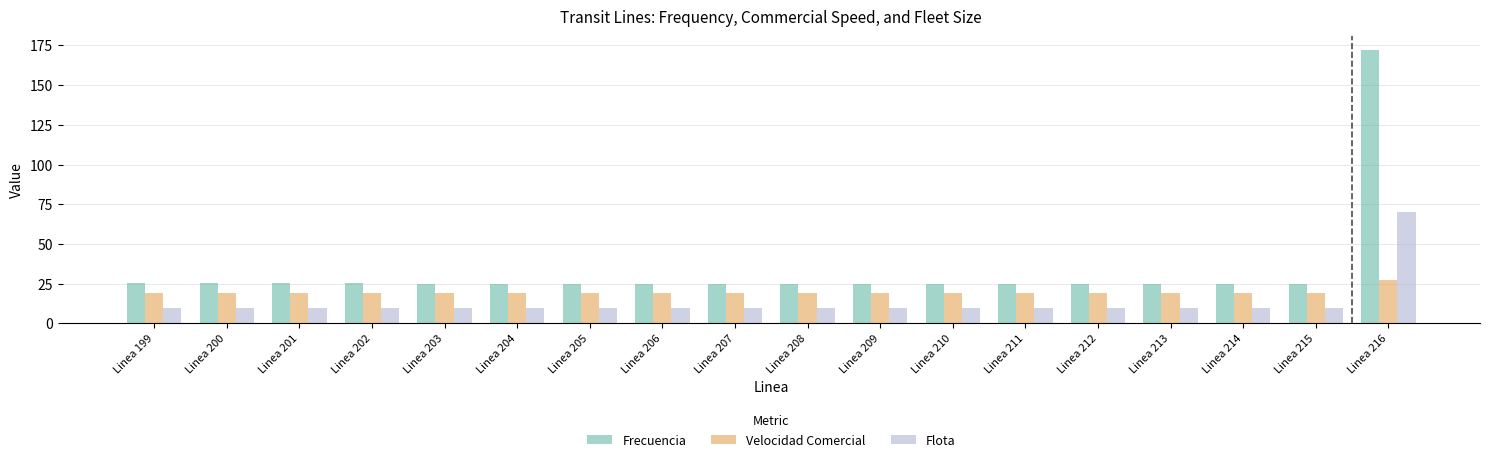

Rank the series by their average value, from highest to lowest.

Frecuencia, Velocidad Comercial, Flota